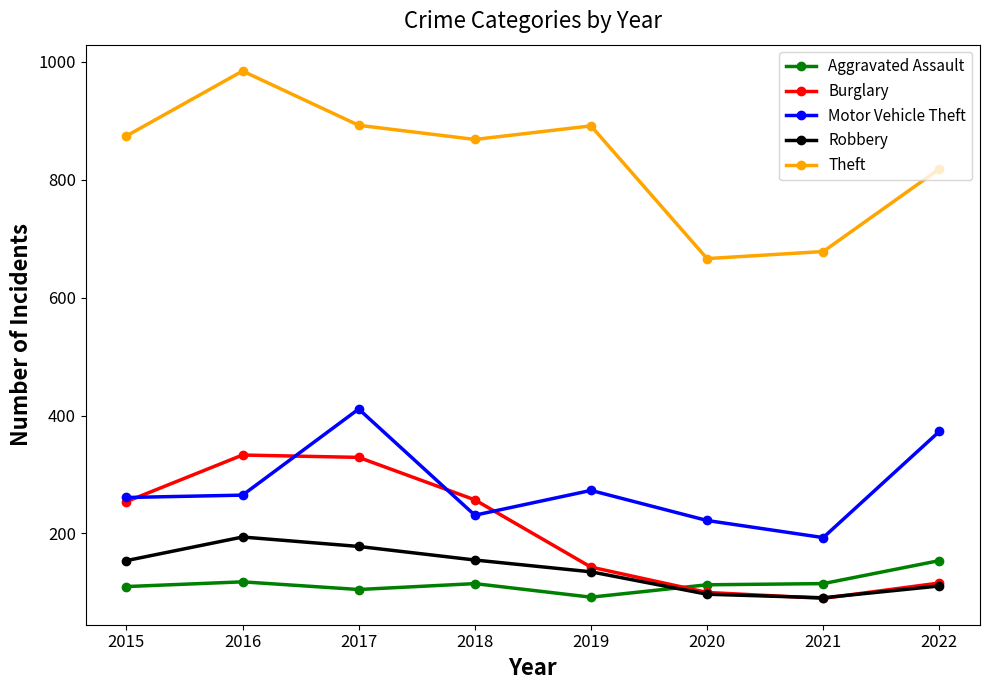

At 2018, list the series in order from largest to smallest.

Theft, Burglary, Motor Vehicle Theft, Robbery, Aggravated Assault